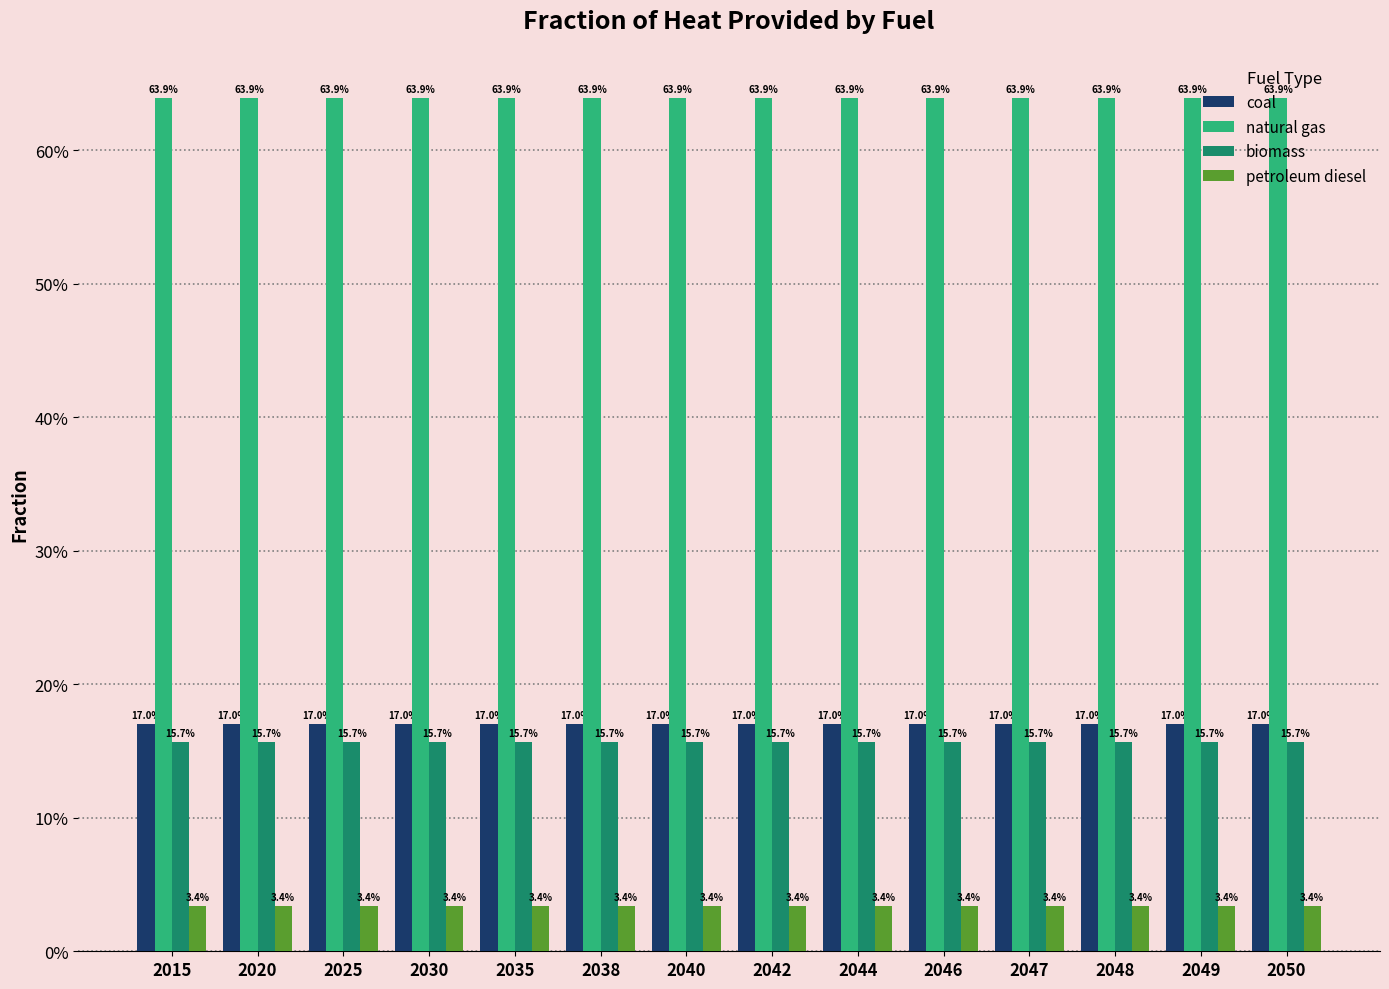

What are all the series names shown in the legend?

coal, natural gas, biomass, petroleum diesel